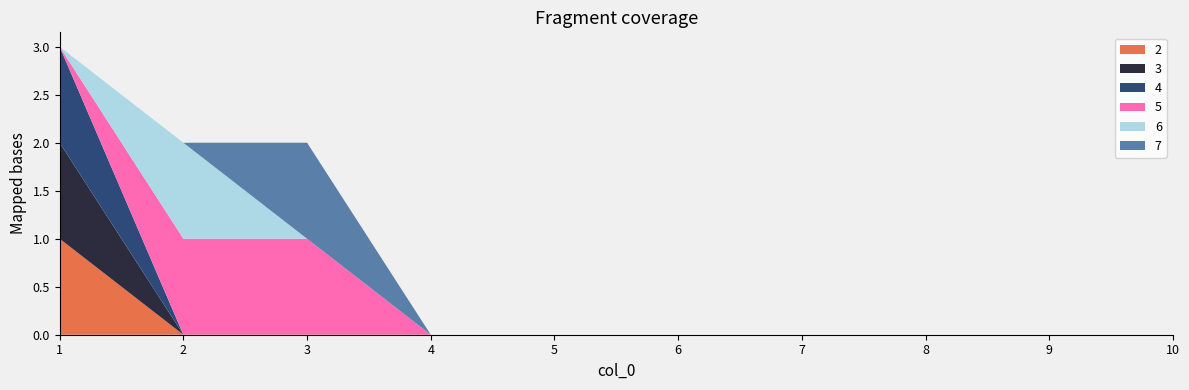

Reading right to left, extract all data points from this chart.

2: 10=0	9=0	8=0	7=0	6=0	5=0	4=0	3=0	2=0	1=1
3: 10=0	9=0	8=0	7=0	6=0	5=0	4=0	3=0	2=0	1=1
4: 10=0	9=0	8=0	7=0	6=0	5=0	4=0	3=0	2=0	1=1
5: 10=0	9=0	8=0	7=0	6=0	5=0	4=0	3=1	2=1	1=0
6: 10=0	9=0	8=0	7=0	6=0	5=0	4=0	3=0	2=1	1=0
7: 10=0	9=0	8=0	7=0	6=0	5=0	4=0	3=1	2=0	1=0